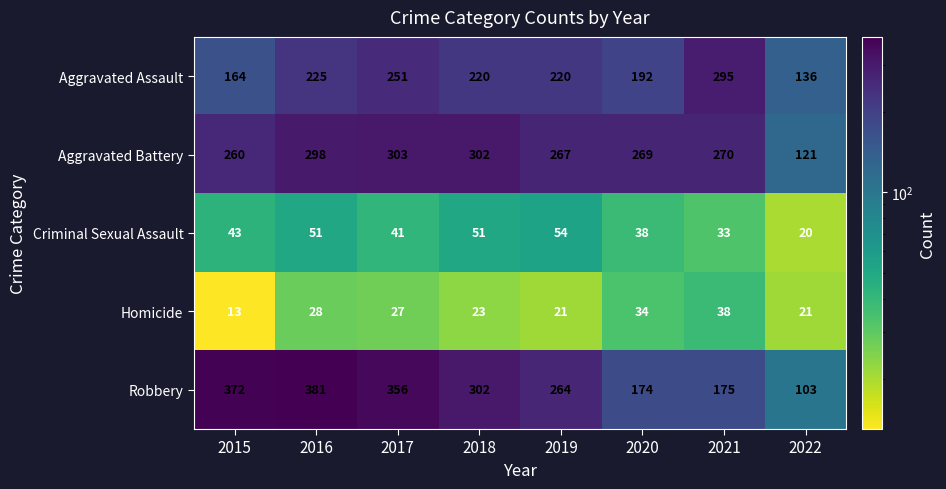

What is the total value across all series at 2016?

983